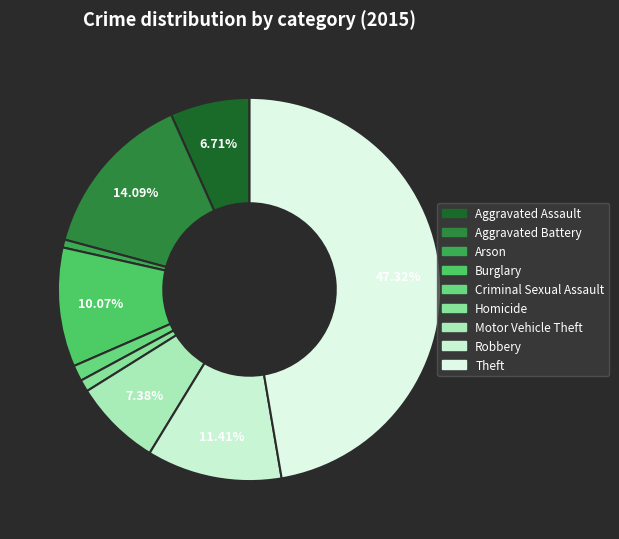

What percentage do Aggravated Battery and Arson together represent?

14.8%